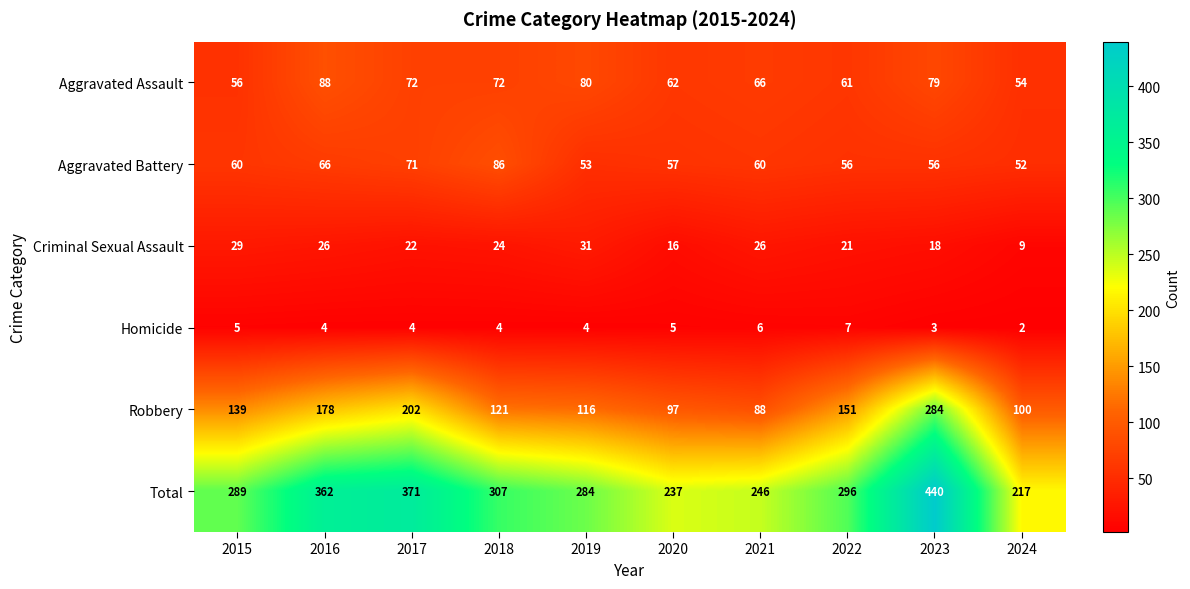

What is the difference between the maximum and minimum values in the Aggravated Assault series?

34